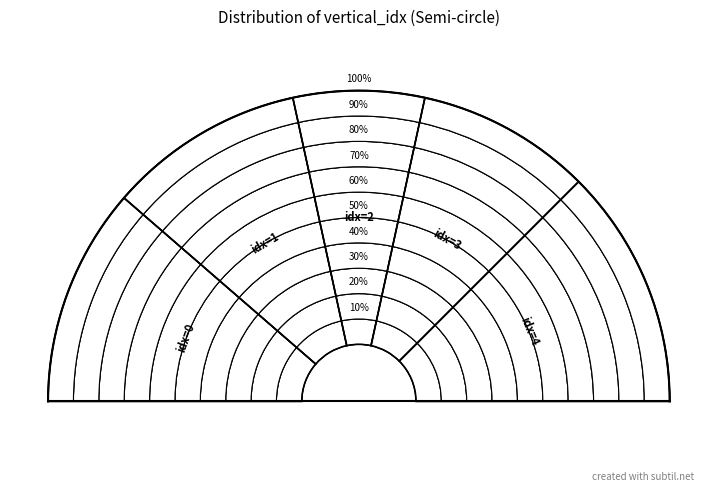

Which slice is the smallest?

2